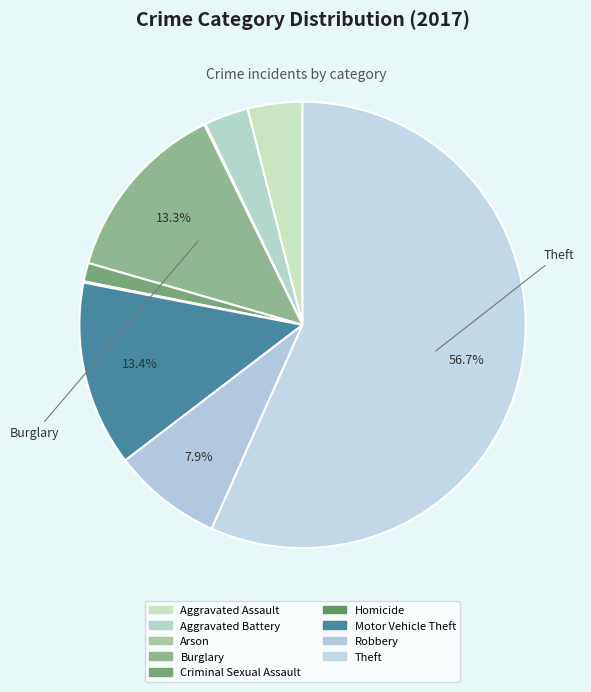

Rank the categories by value from highest to lowest.

Theft, Motor Vehicle Theft, Burglary, Robbery, Aggravated Assault, Aggravated Battery, Criminal Sexual Assault, Arson, Homicide